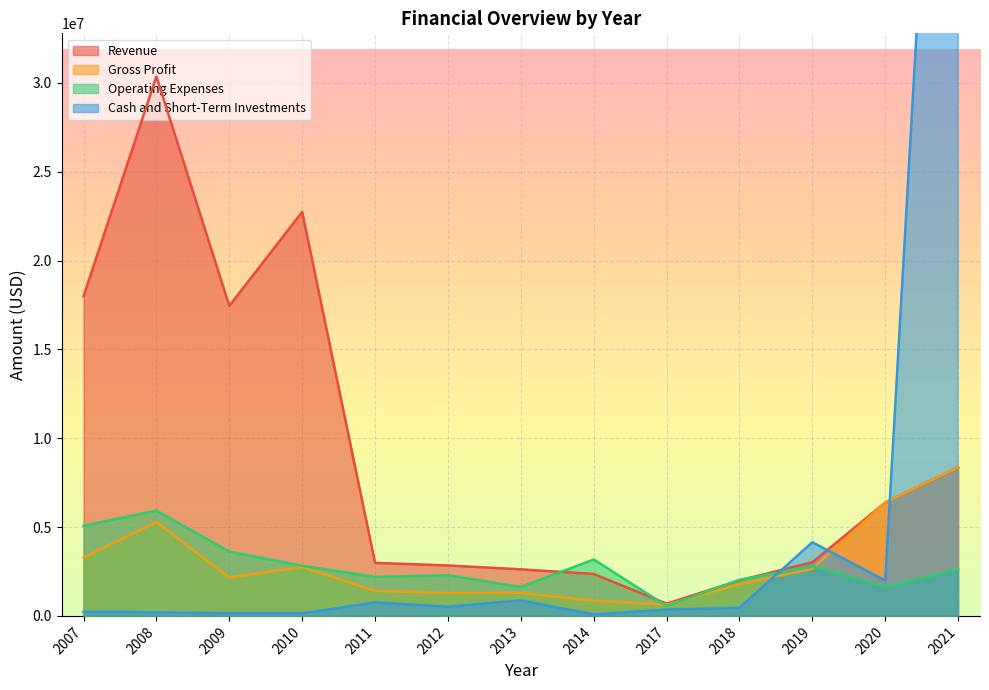

Which series has the widest spread of values?

Cash and Short-Term Investments